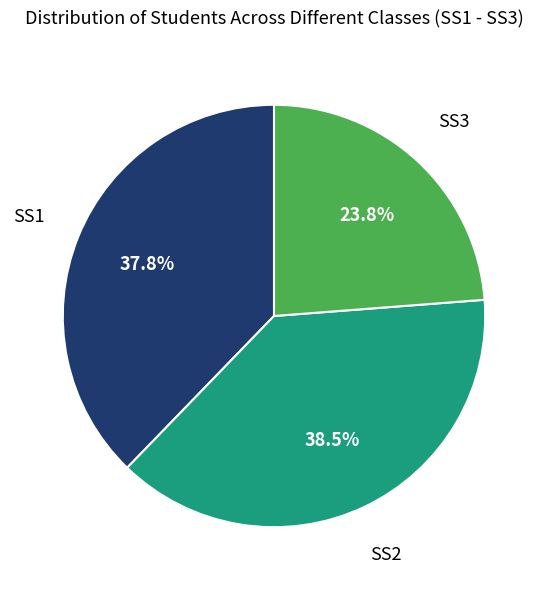

Is there a majority slice in this chart?

No